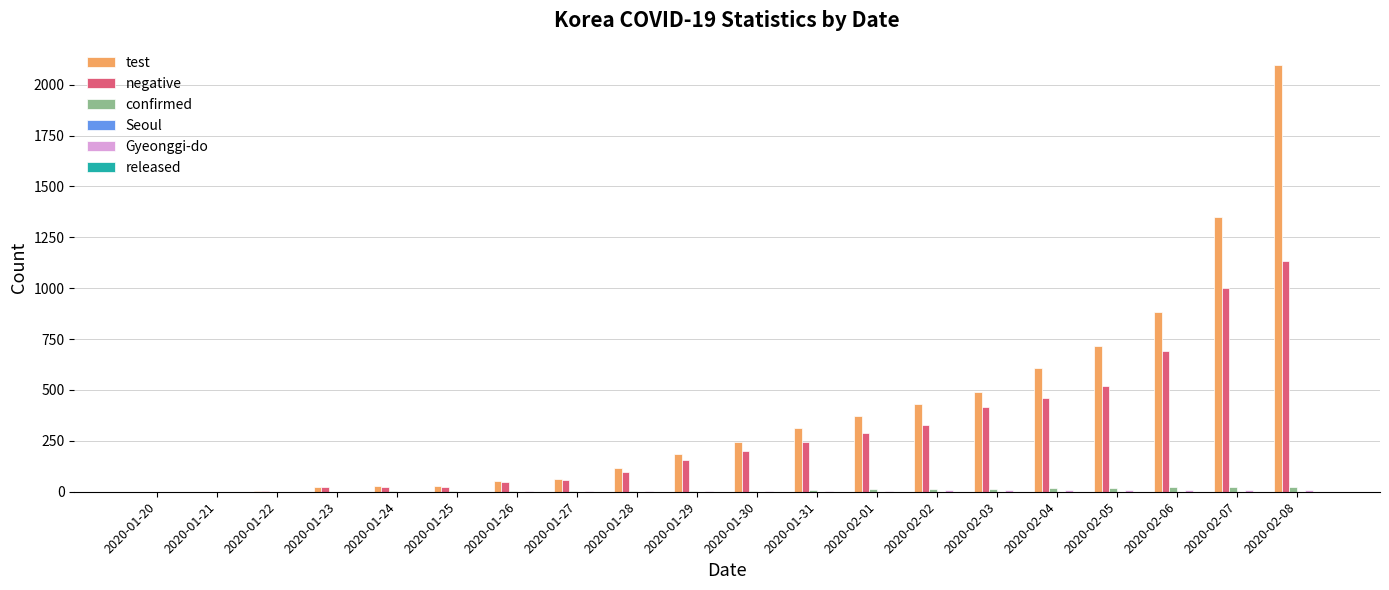

Between 2020-01-28 and 2020-01-31, which series saw the biggest shift?

test